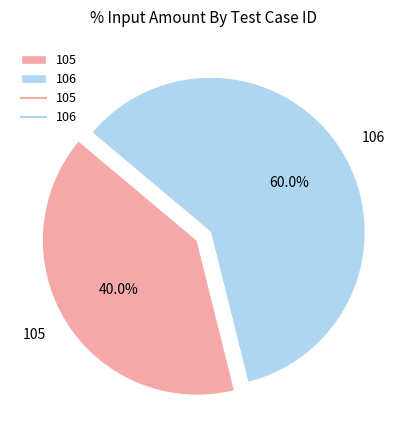

To the nearest percent, what is the average slice percentage?

50%